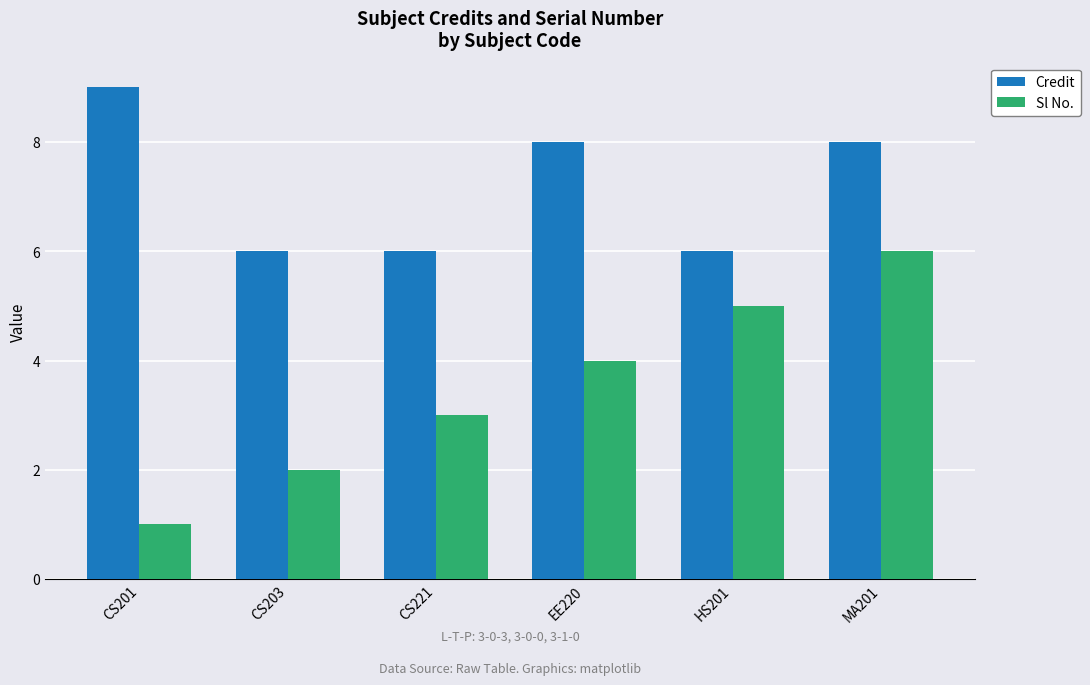

Reading left to right, list all the values displayed in this chart.

Credit: 9	6	6	8	6	8
Sl No.: 1	2	3	4	5	6